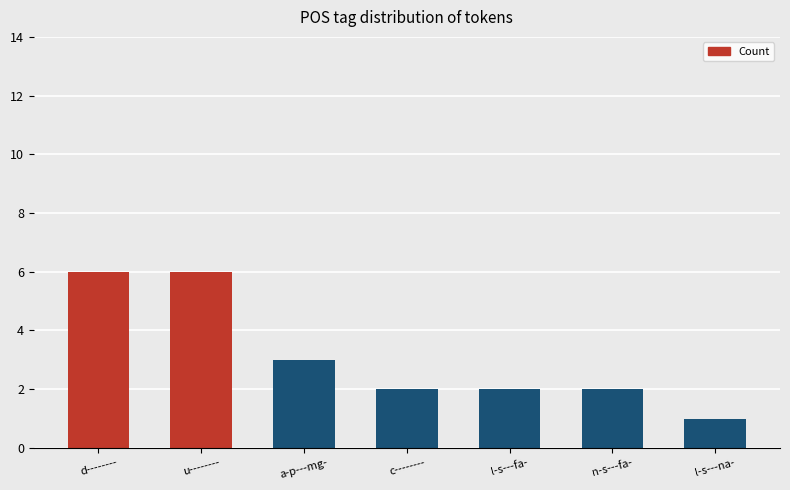

Which has a higher value, l-s---na- or l-s---fa-?

l-s---fa-